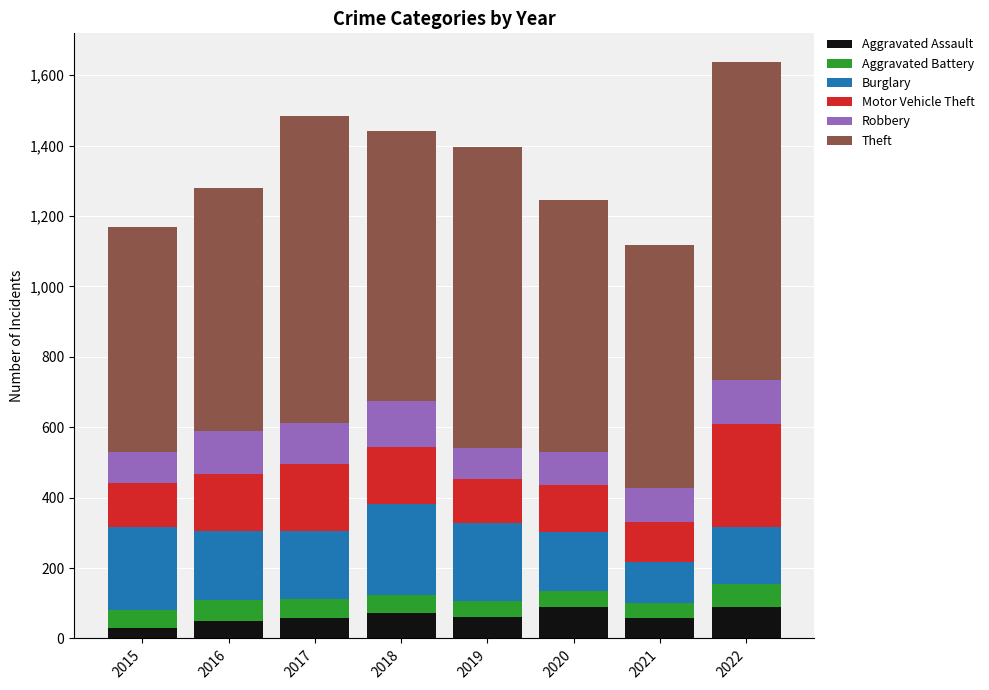

What is the total value across all series at 2018?

1442